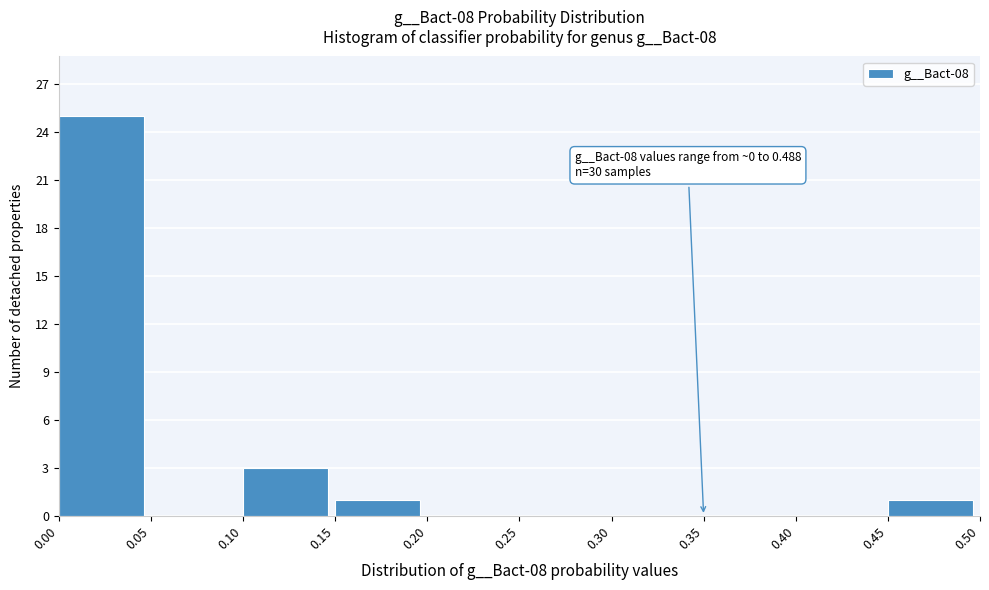

Which range on the x-axis has the tallest bar?

0.00 to 0.05